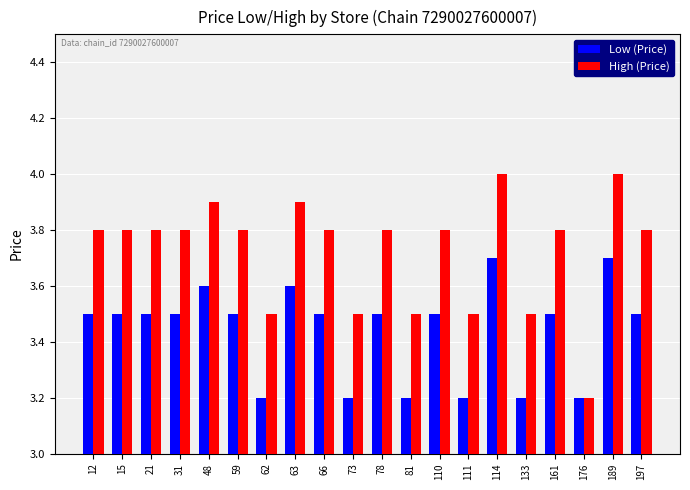

What is the difference between the second highest and second lowest values in the High (Price) series?

0.5